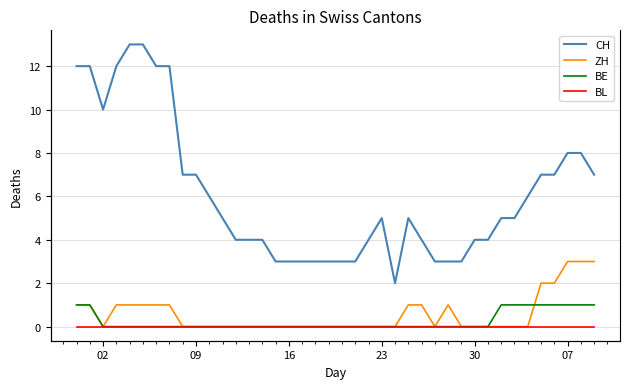

Reading left to right, transcribe all the data shown in this chart.

CH: 12	12	10	12	13	13	12	12	7	7	6	5	4	4	4	3	3	3	3	3	3	3	4	5	2	5	4	3	3	3	4	4	5	5	6	7	7	8	8	7
ZH: 1	1	0	1	1	1	1	1	0	0	0	0	0	0	0	0	0	0	0	0	0	0	0	0	0	1	1	0	1	0	0	0	0	0	0	2	2	3	3	3
BE: 1	1	0	0	0	0	0	0	0	0	0	0	0	0	0	0	0	0	0	0	0	0	0	0	0	0	0	0	0	0	0	0	1	1	1	1	1	1	1	1
BL: 0	0	0	0	0	0	0	0	0	0	0	0	0	0	0	0	0	0	0	0	0	0	0	0	0	0	0	0	0	0	0	0	0	0	0	0	0	0	0	0